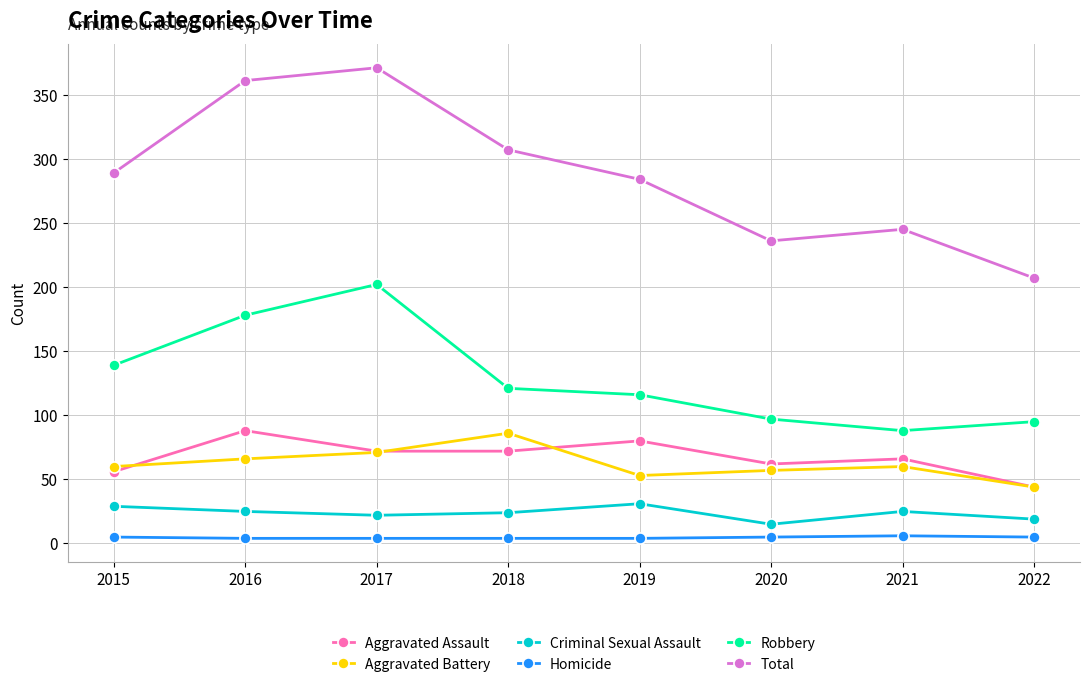

Which series changed the most between 2015 and 2022?

Total